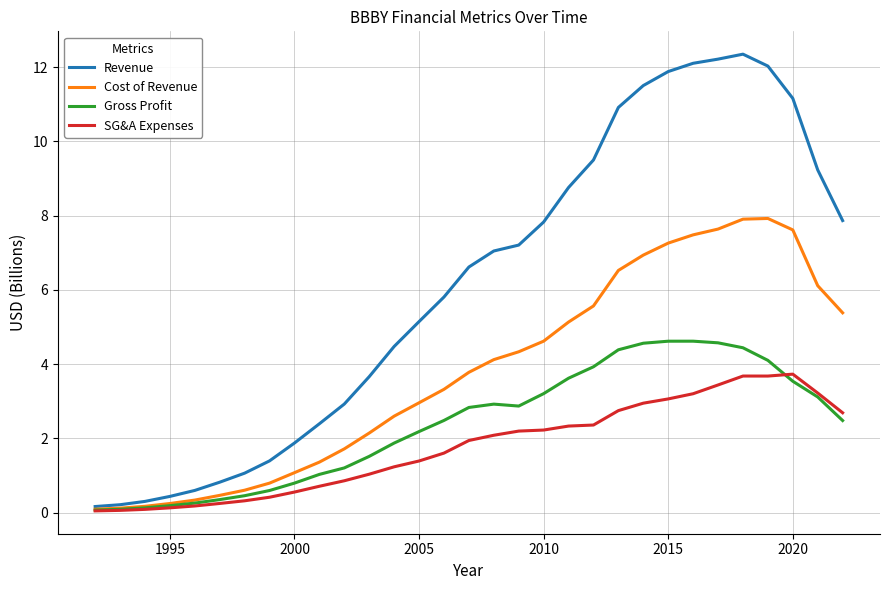

Which series has the largest total across all categories?

Revenue